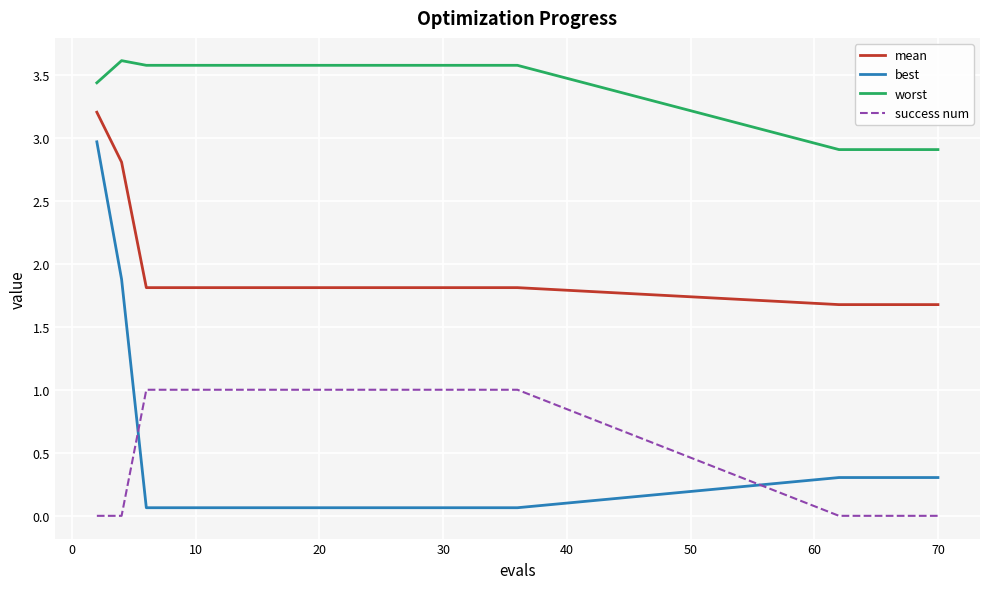

True or false: worst and success num cross at least once.

False